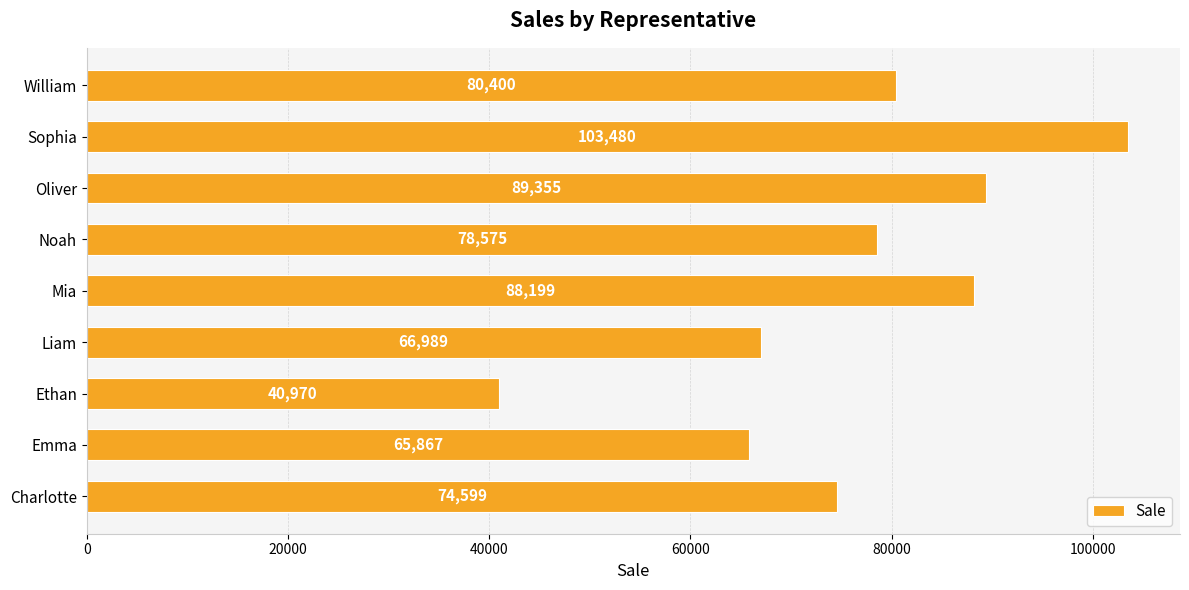

What is the greatest value displayed?

103480